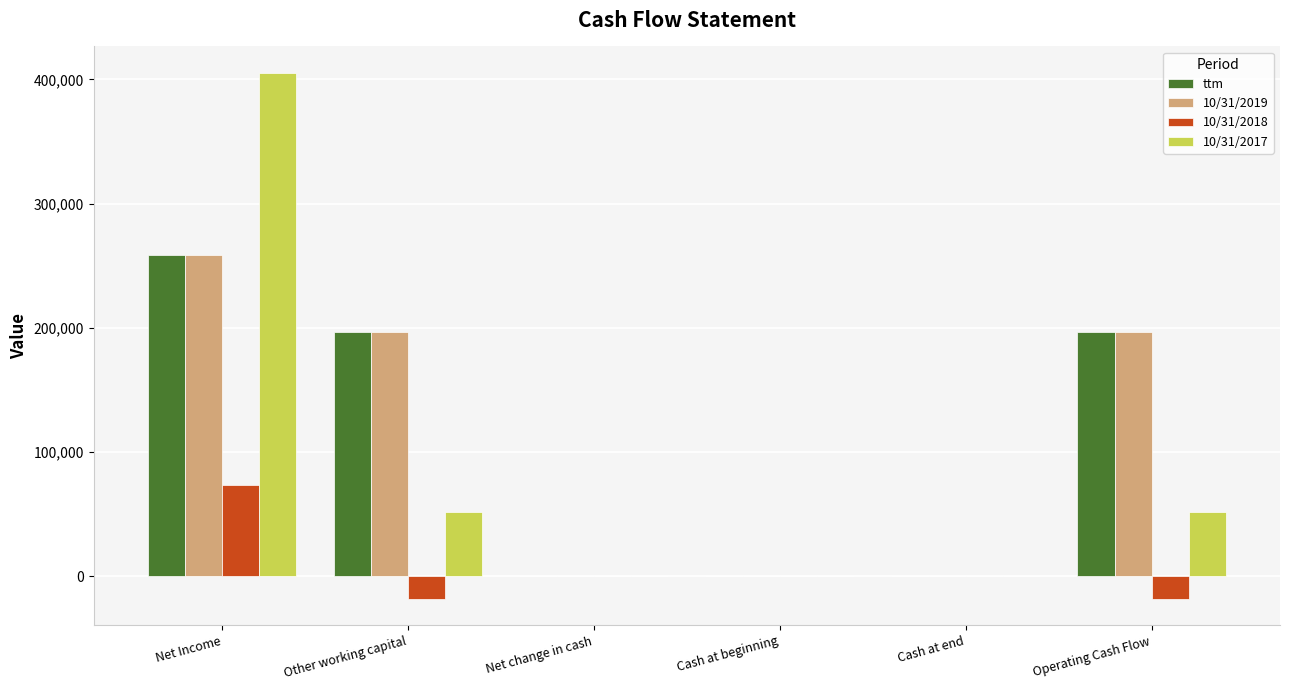

Are the bars grouped side by side (vs. stacked)?

Yes